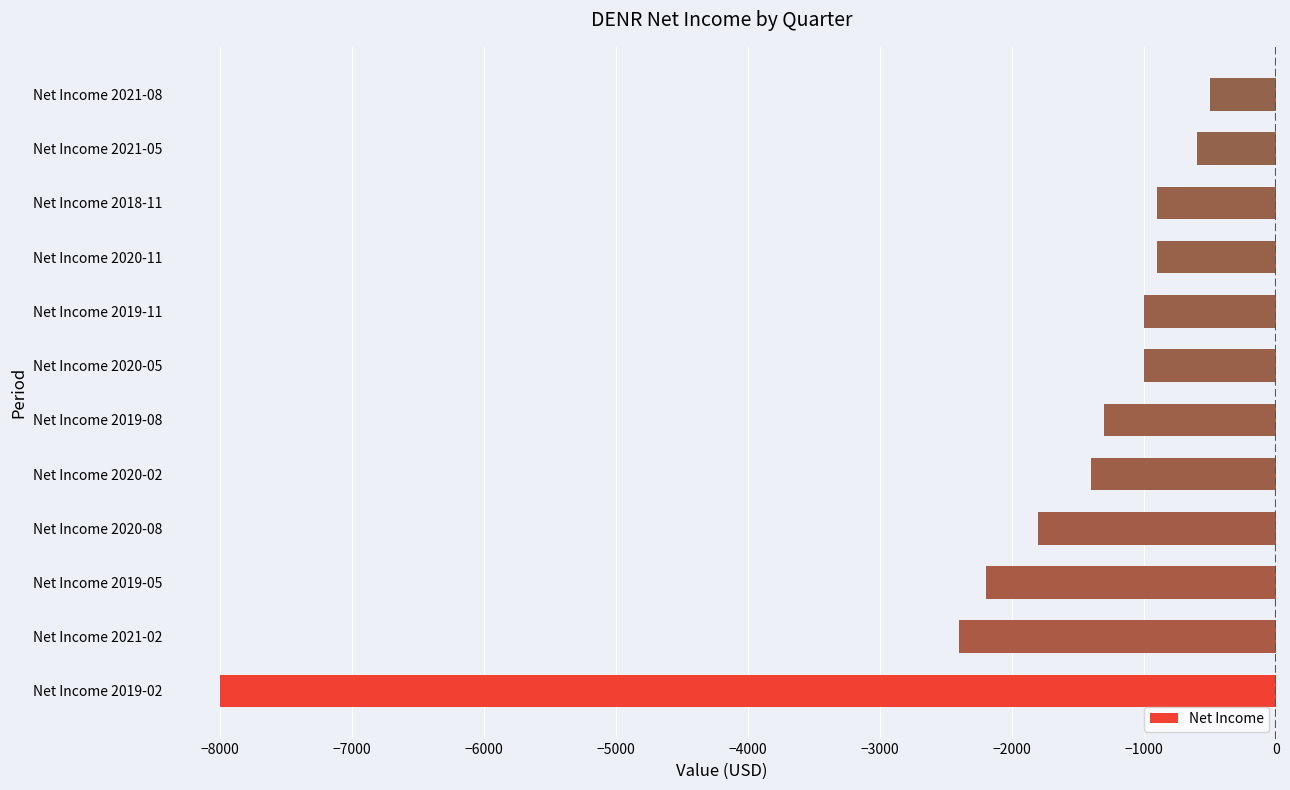

Reading bottom to top, list all the values displayed in this chart.

-8000	-2400	-2200	-1800	-1400	-1300	-1000	-1000	-900	-900	-600	-500